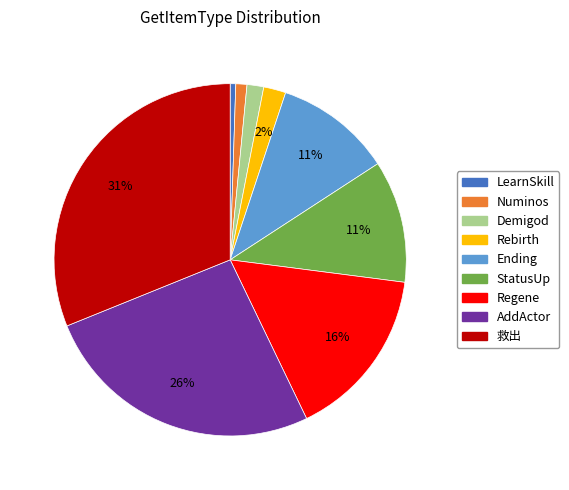

Which category has the biggest portion of the pie?

救出